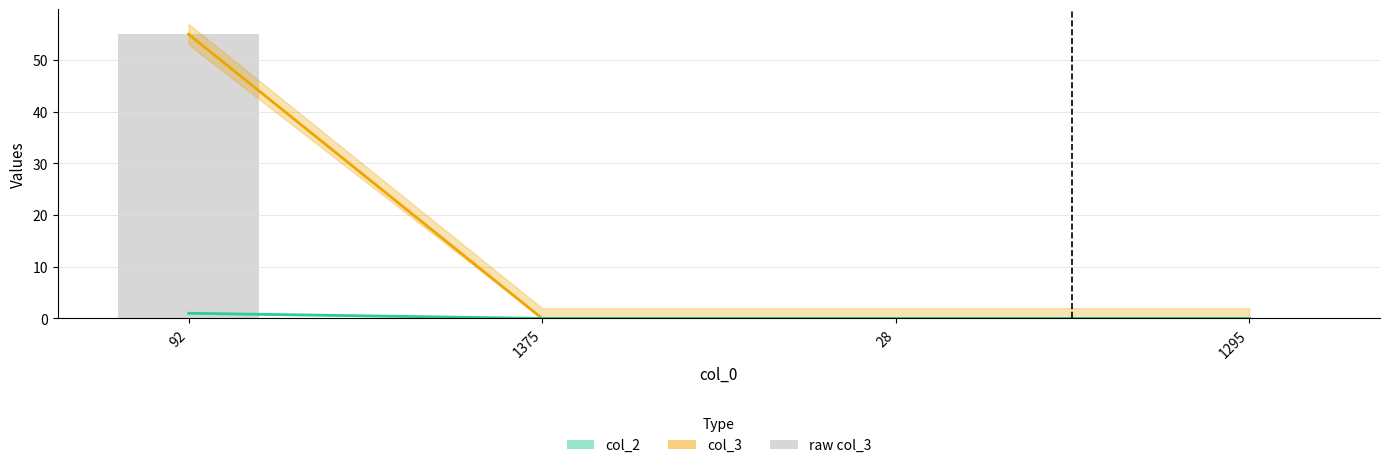

Which series has the largest total across all categories?

col_3 line